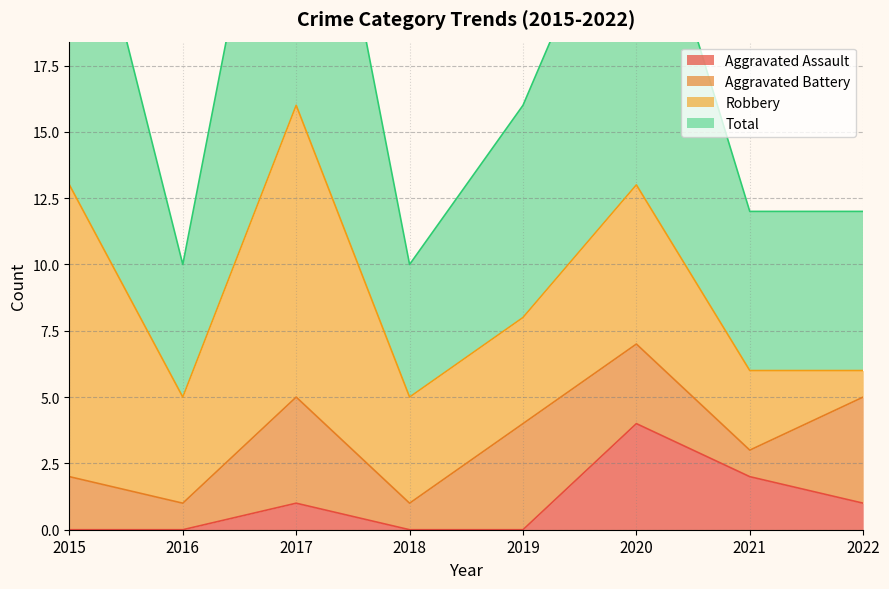

What is the highest value of the Aggravated Assault series?

4